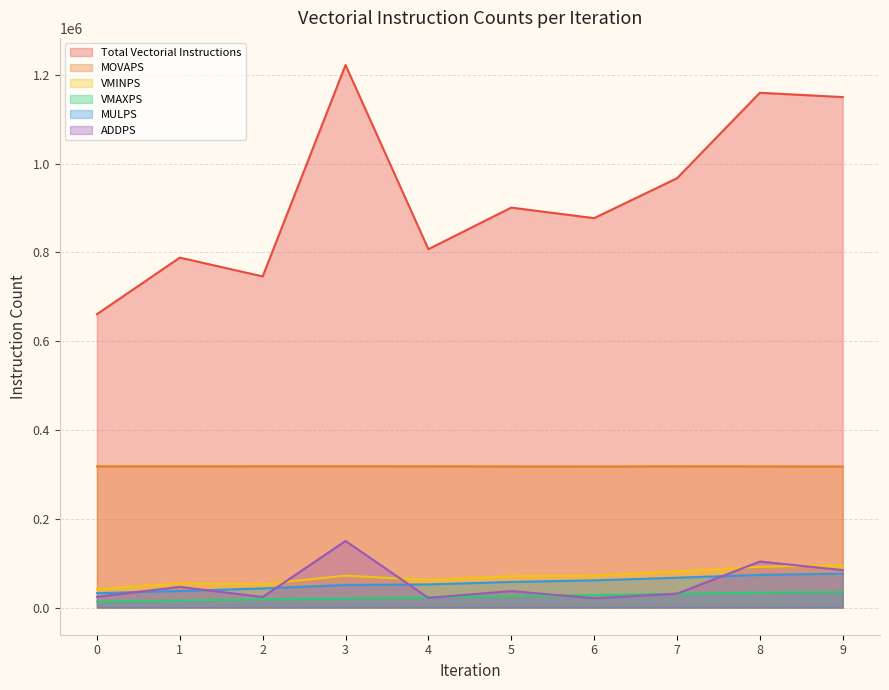

What is the difference between the second highest and second lowest values in the MULPS series?

36277